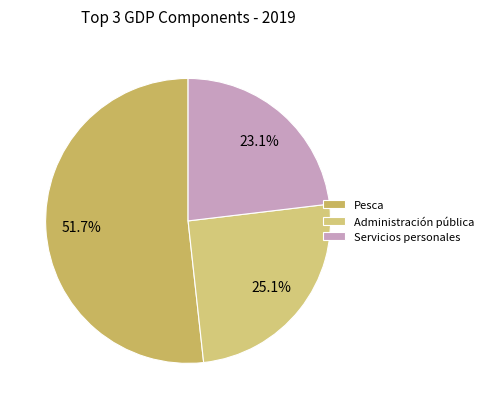

Which category has the biggest portion of the pie?

Pesca